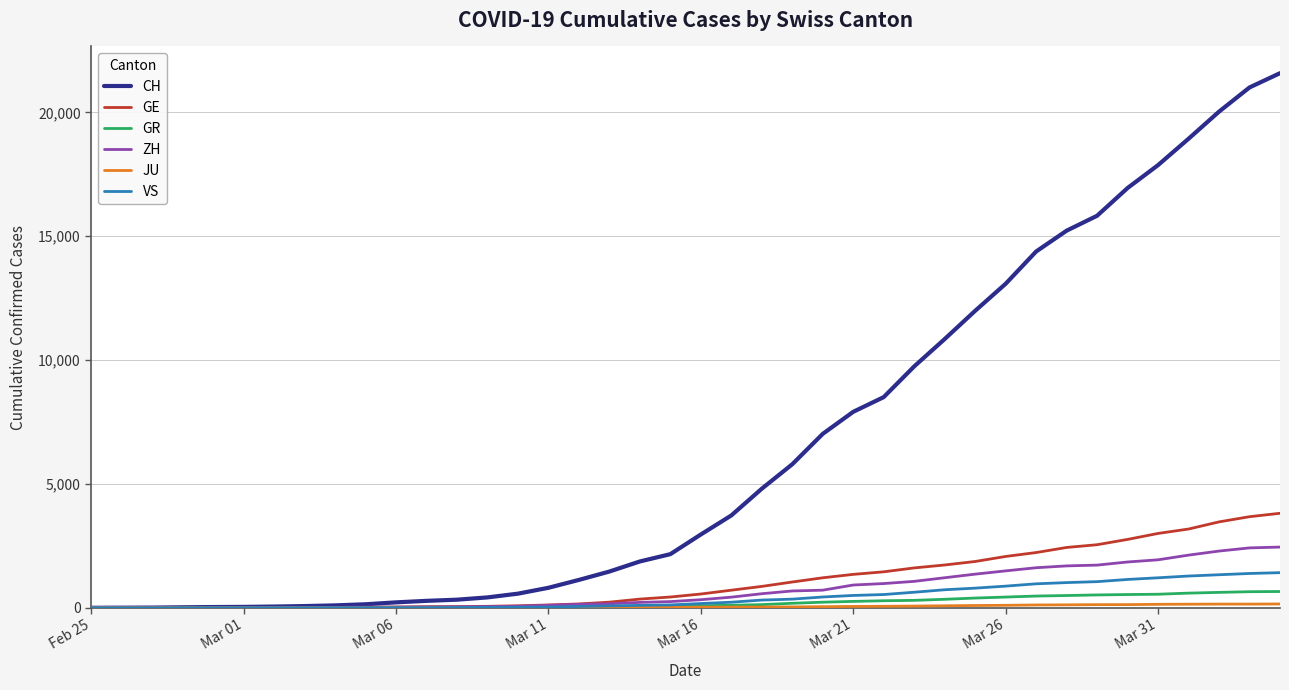

Which series has the largest range (max minus min)?

CH